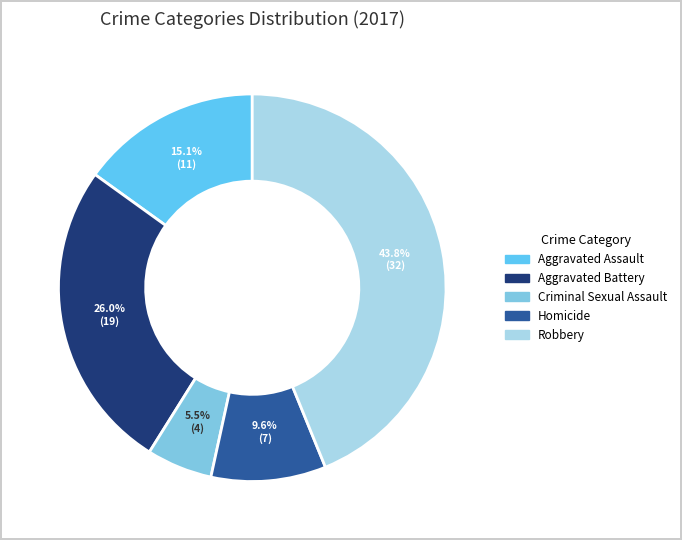

Which slice is the smallest?

Criminal Sexual Assault